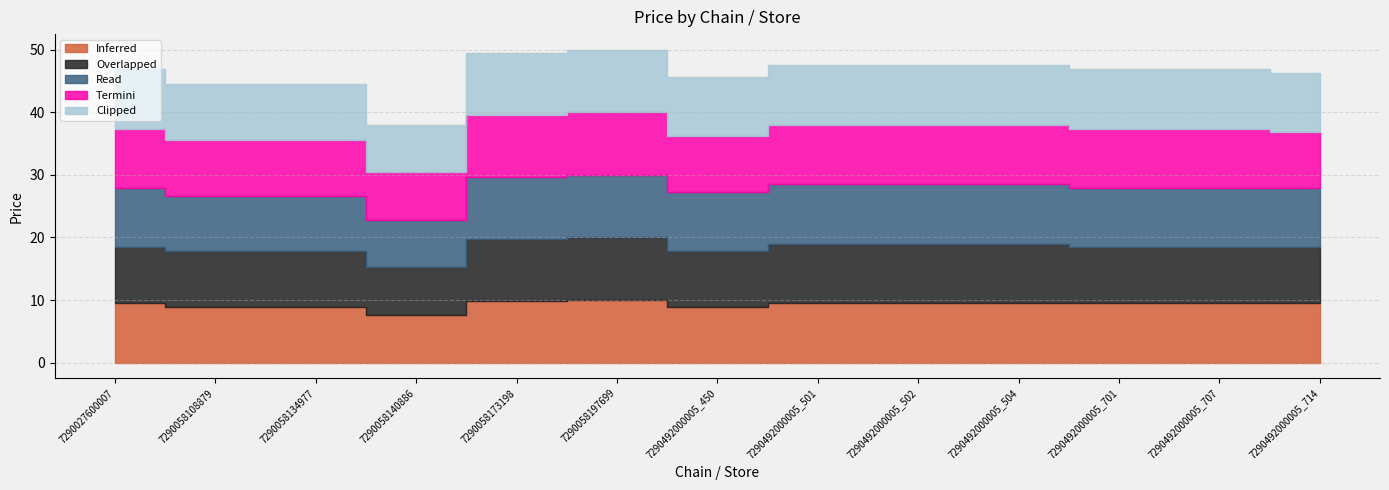

At 7290492000005_450, list the series in order from largest to smallest.

Read, Clipped, Inferred, Overlapped, Termini